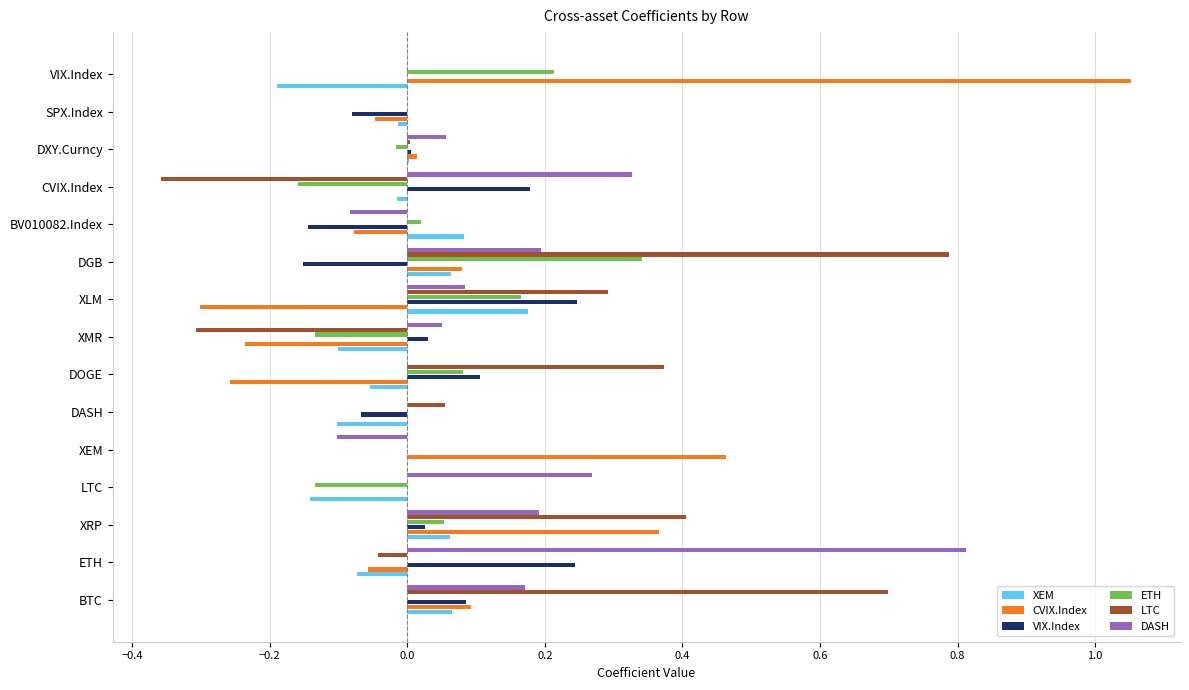

Is it true that VIX.Index equals 0.4 at ETH?

False